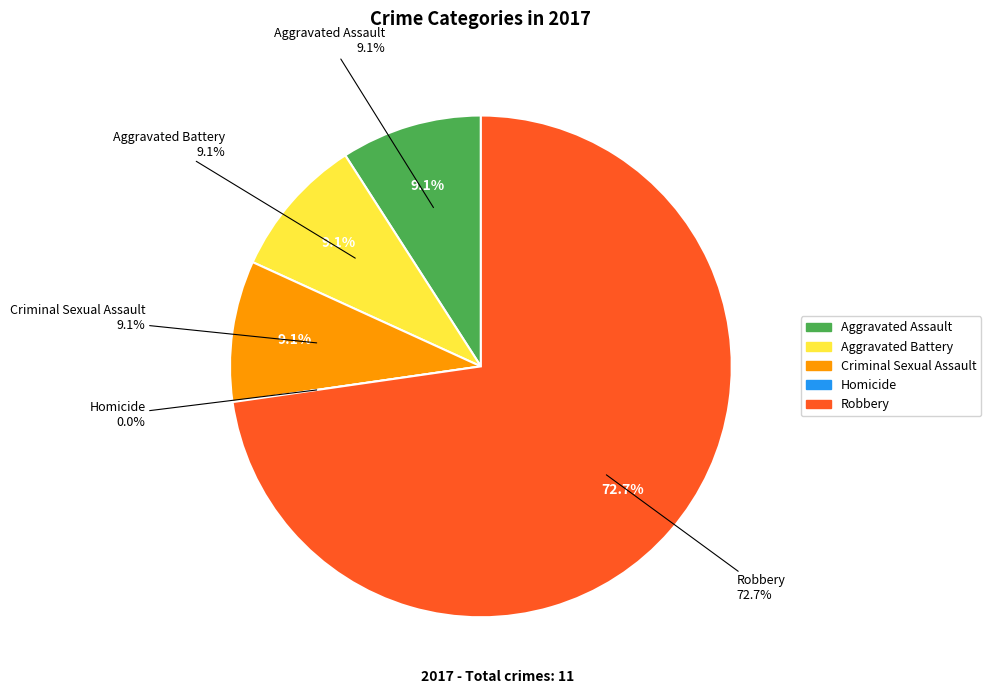

To the nearest percent, what is the average slice percentage?

20%